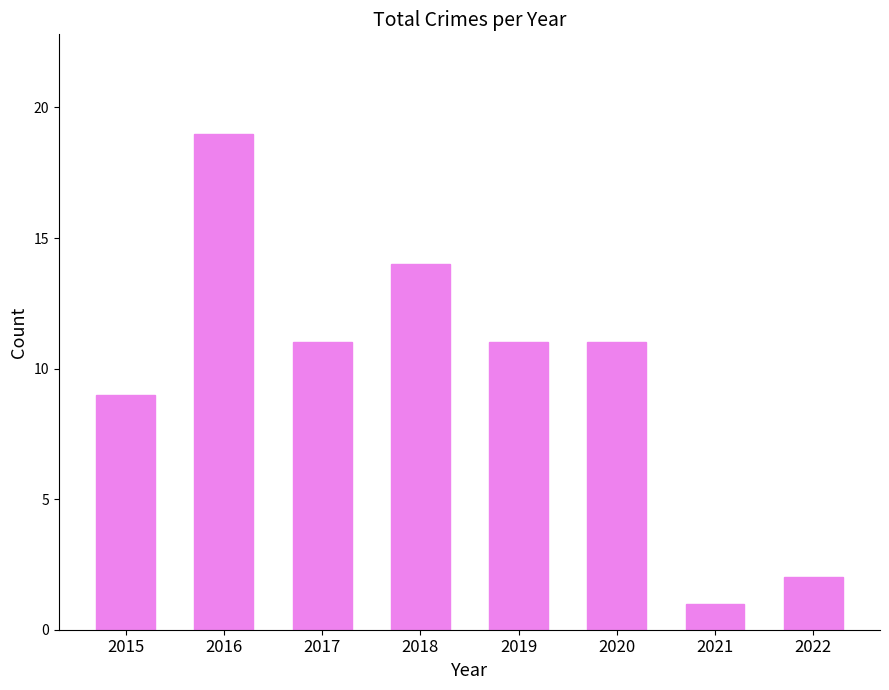

What is the change in value from 2015 to 2020?

+2